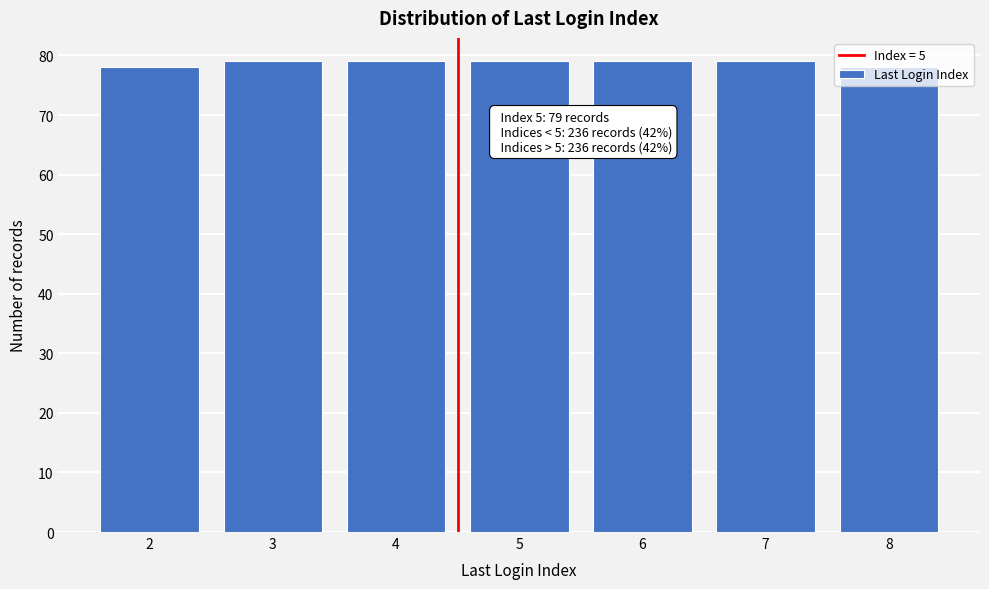

What is the ratio of the value at 4 to the value at 8?

1.0